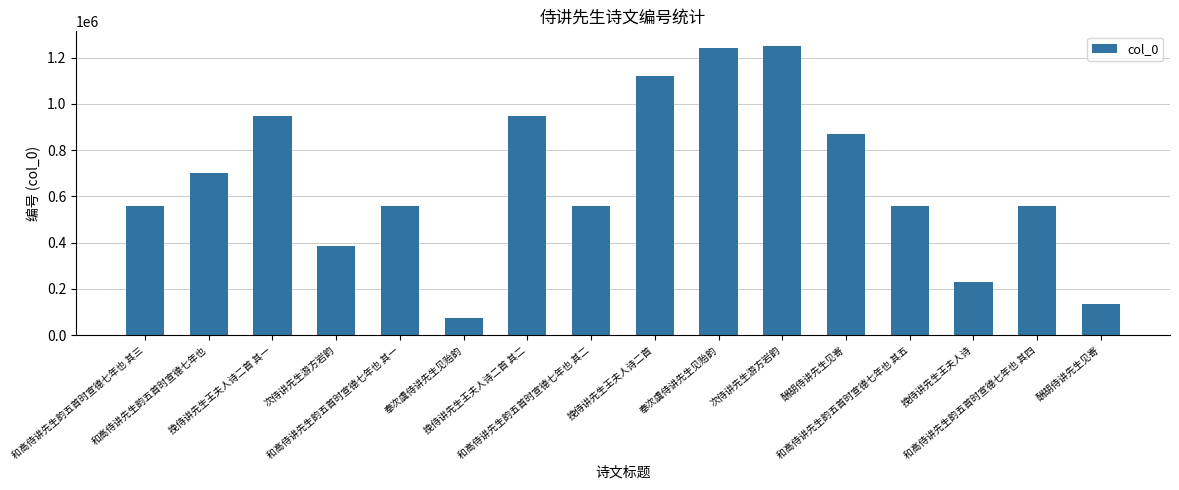

Rank the categories by value from lowest to highest.

奉次虞侍讲先生见贻韵, 酬胡侍讲先生见寄, 挽侍讲先生王夫人诗, 次侍讲先生游方岩韵, 和高侍讲先生韵五首时宣德七年也 其一, 和高侍讲先生韵五首时宣德七年也 其二, 和高侍讲先生韵五首时宣德七年也 其三, 和高侍讲先生韵五首时宣德七年也 其四, 和高侍讲先生韵五首时宣德七年也 其五, 和高侍讲先生韵五首时宣德七年也, 酬胡侍讲先生见寄, 挽侍讲先生王夫人诗二首 其二, 挽侍讲先生王夫人诗二首 其一, 挽侍讲先生王夫人诗二首, 奉次虞侍讲先生见贻韵, 次侍讲先生游方岩韵